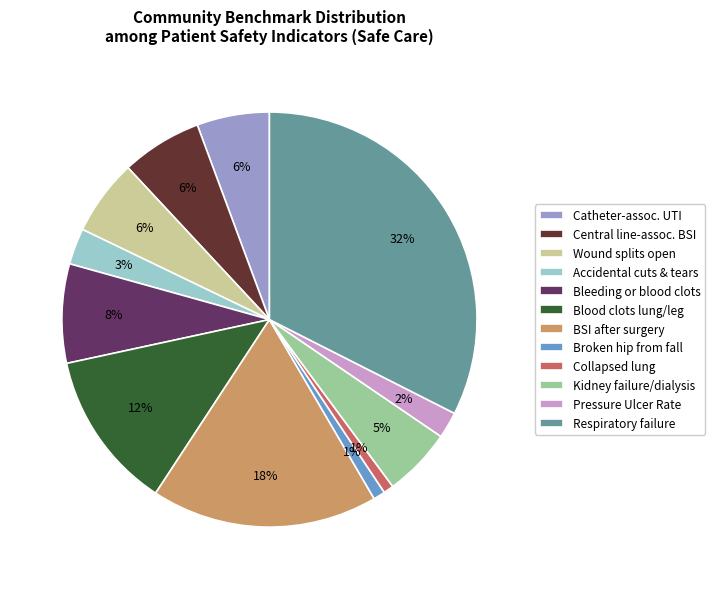

To the nearest percent, what is the average slice percentage?

8%